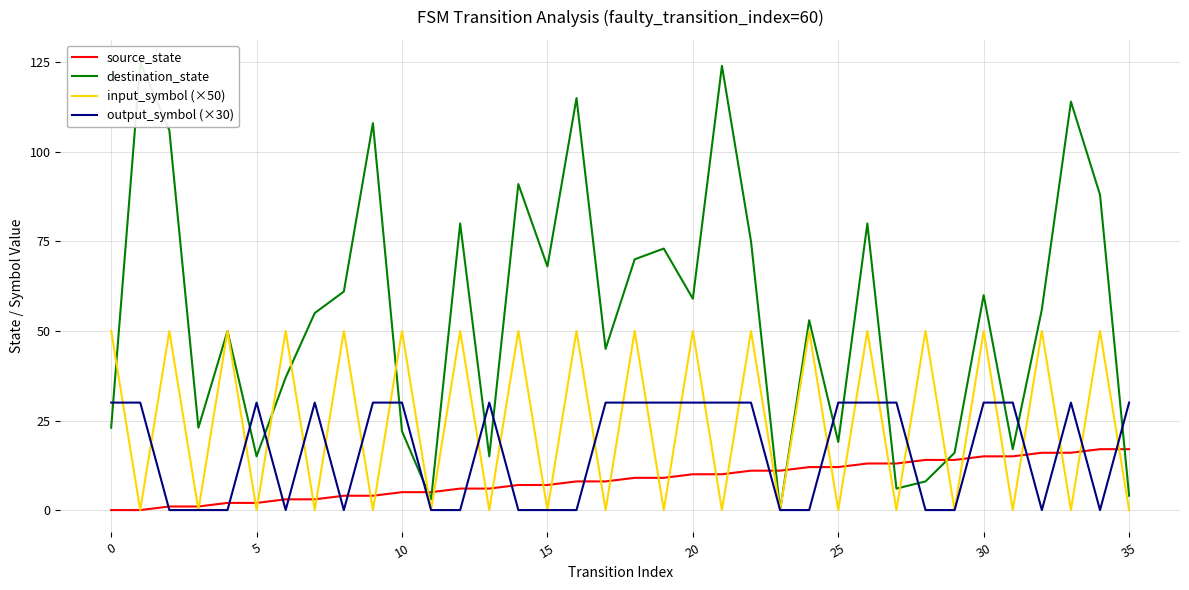

The source_state series shows 16 at 22. True or false?

False